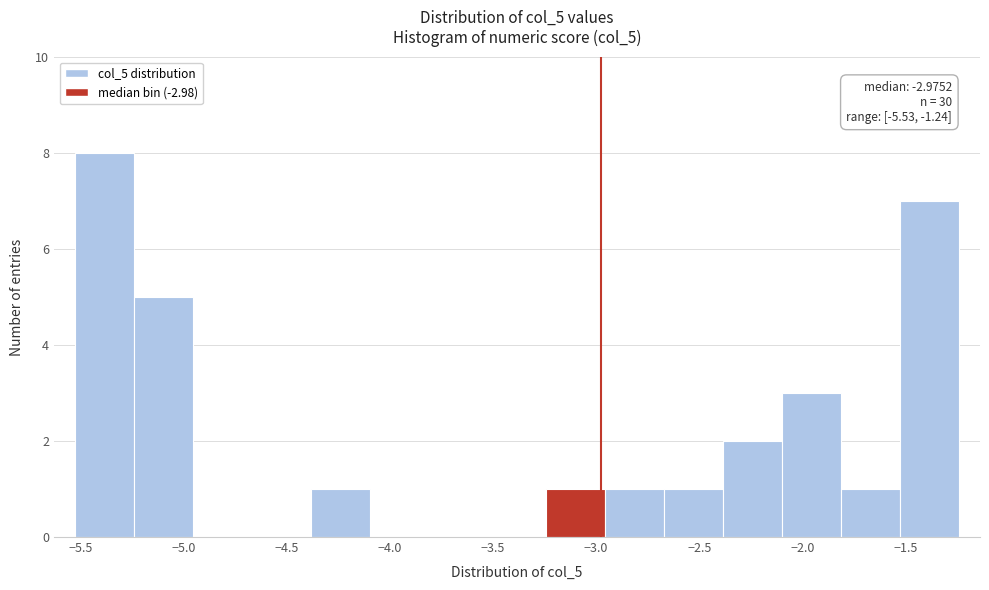

Which range on the x-axis has the tallest bar?

-5.55 to -5.25